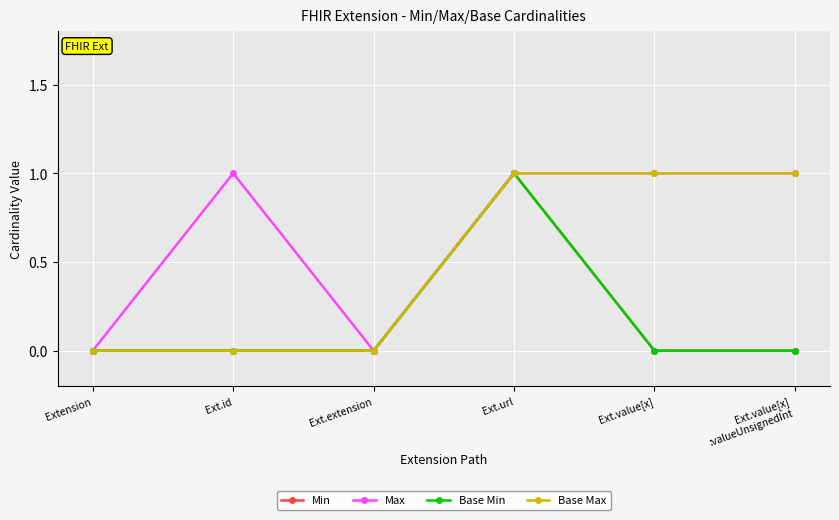

What is the label of the 5th point from the right?

Ext.id